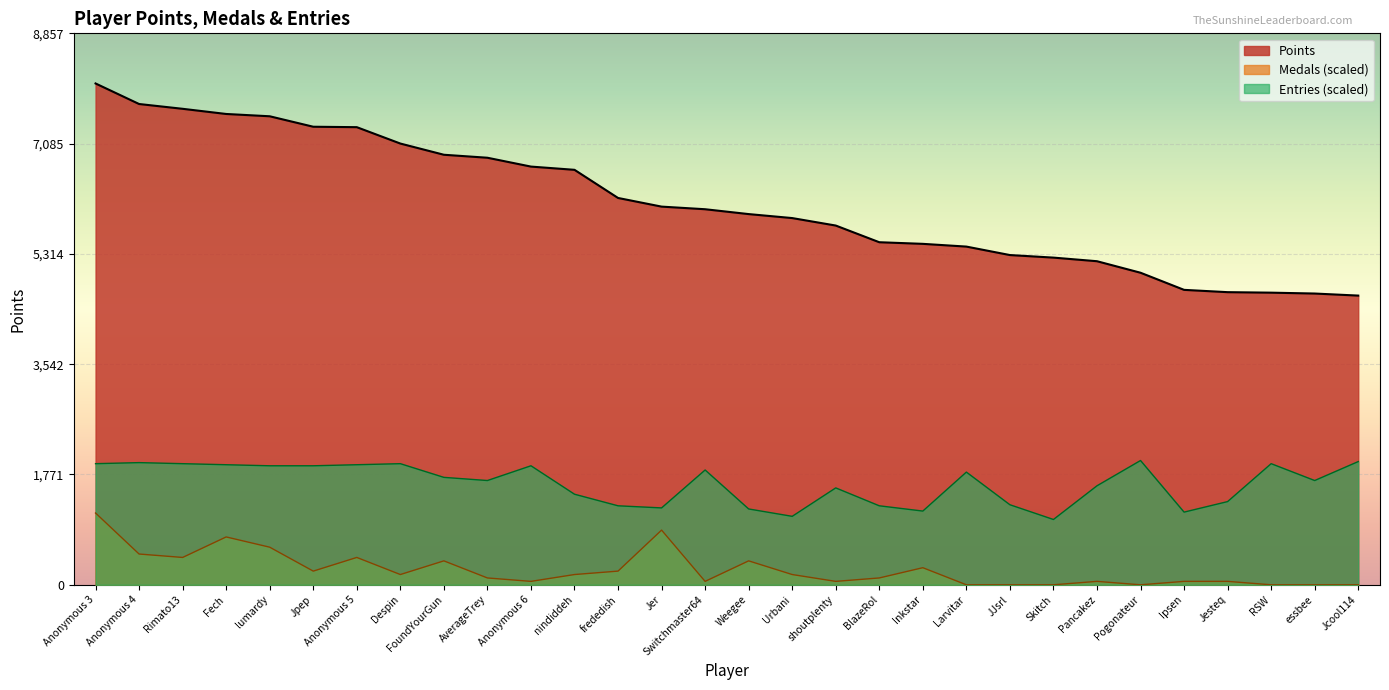

True or false: Entries has a value of 2060.5 at Jer.

False